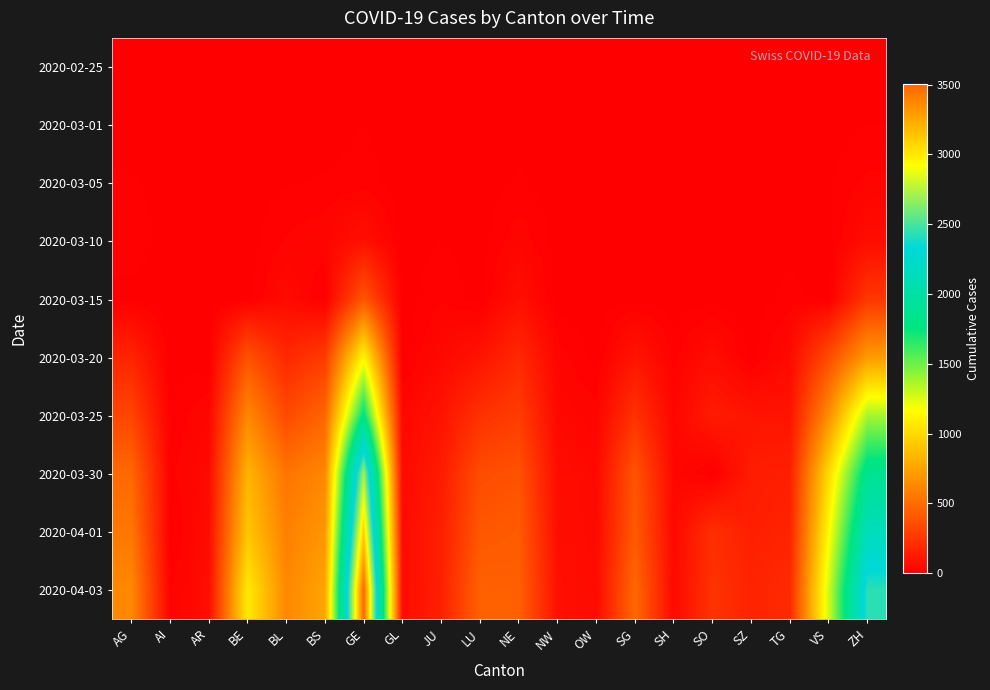

List the series in order of their peak value, highest first.

2020-04-03, 2020-04-01, 2020-03-30, 2020-03-25, 2020-03-20, 2020-03-15, 2020-03-10, 2020-03-05, 2020-03-01, 2020-02-25